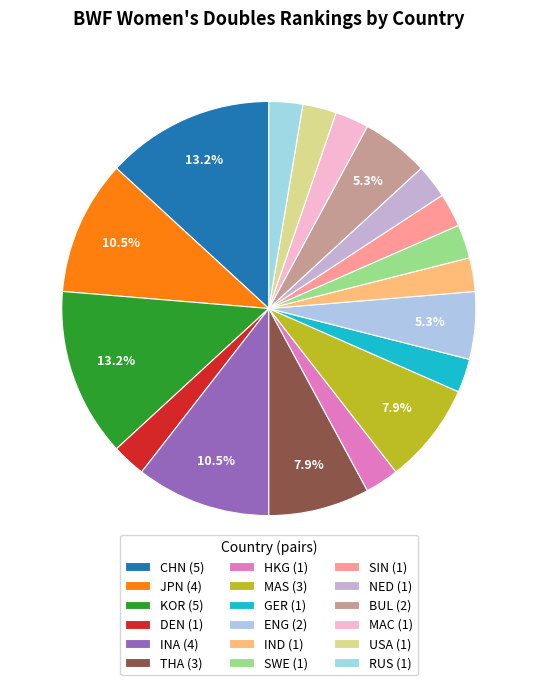

How much of the chart is everything except JPN?

89.5%